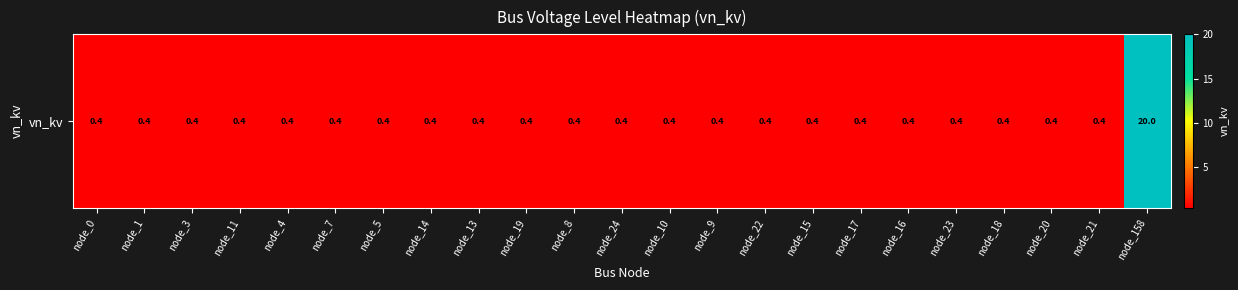

The value at node_8 is 0.1. True or false?

False